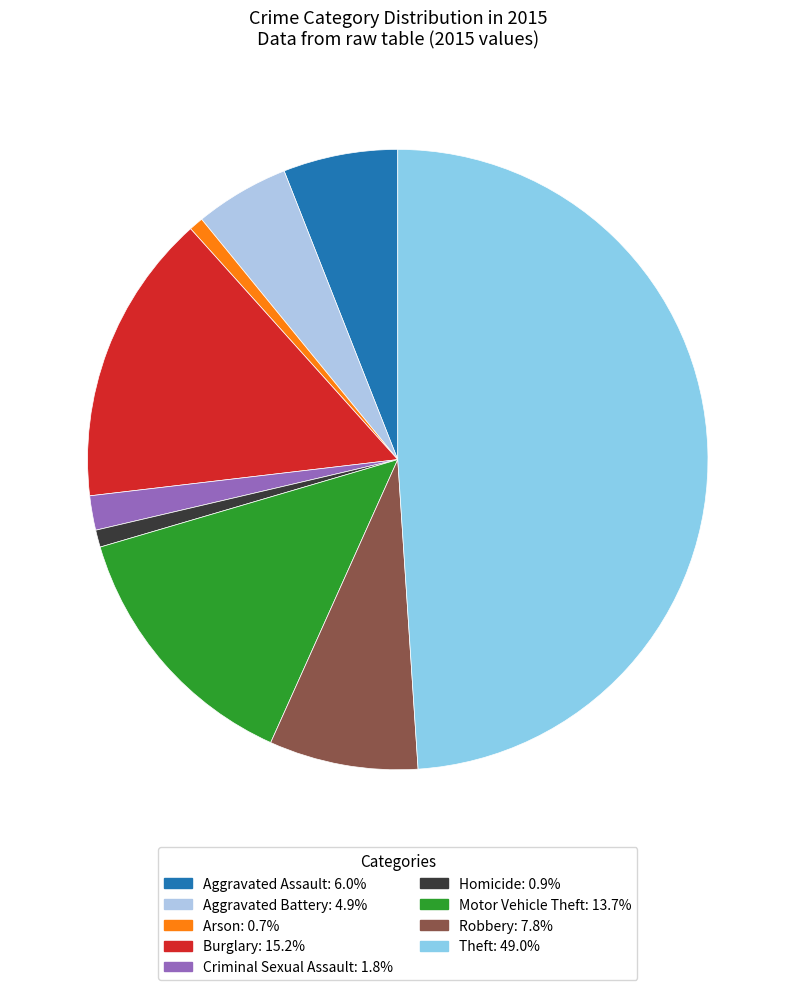

Does Homicide account for over 50% of the chart?

No